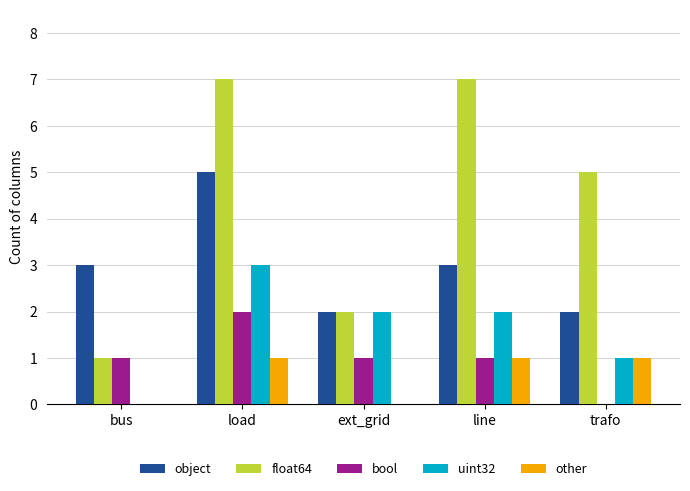

What is the average value of the uint32 series?

2